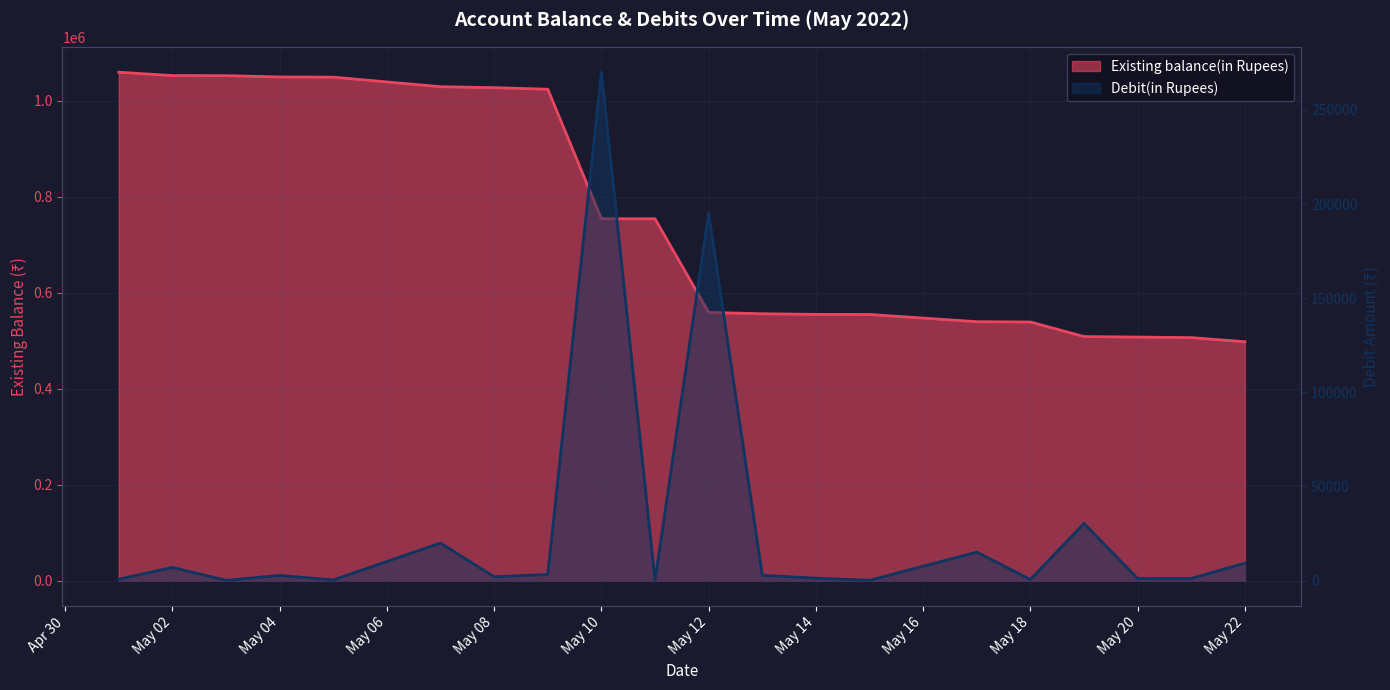

True or false: Existing balance(in Rupees) and Debit(in Rupees) intersect in this chart.

False